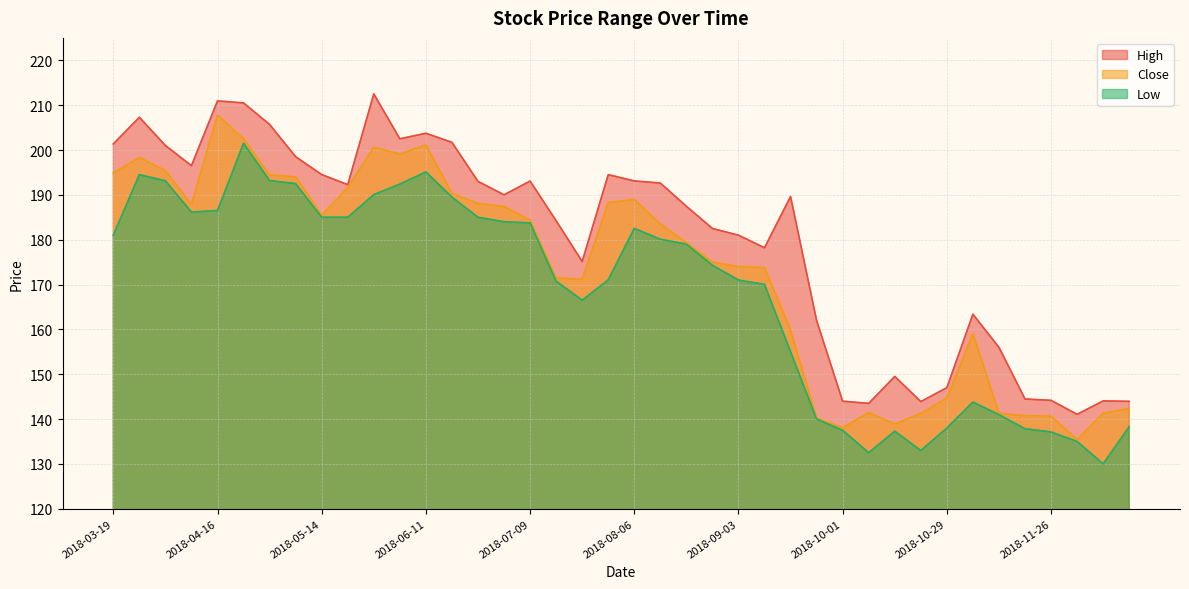

Is it true that Low equals 63.0 at 2018-04-02?

False